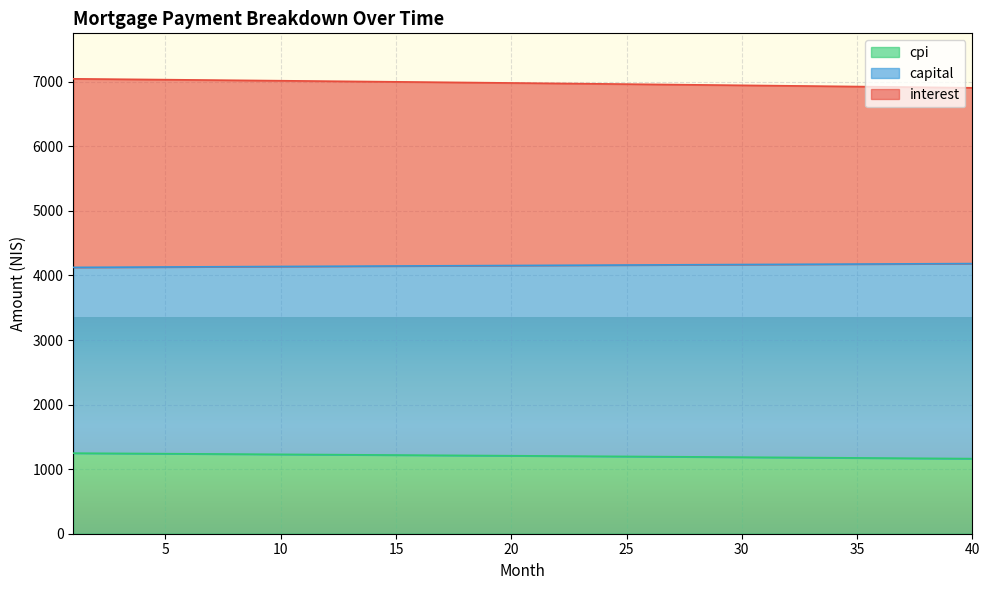

What are all the series names shown in the legend?

cpi, capital, interest